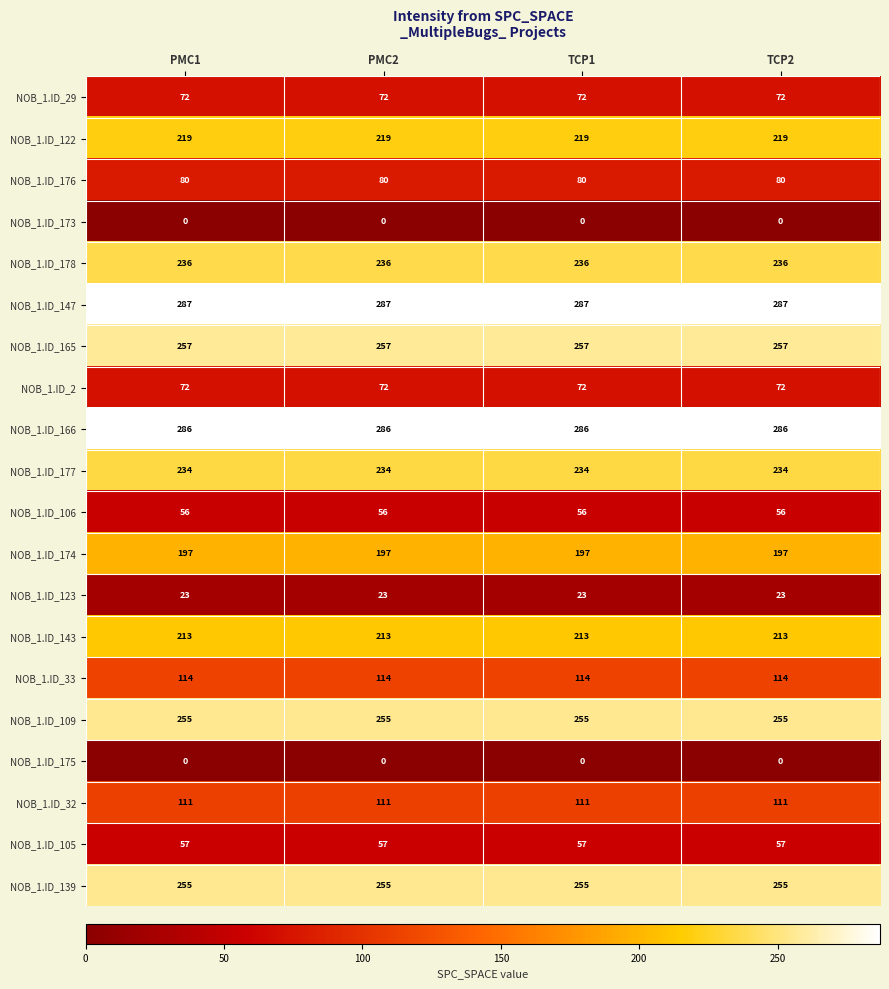

Which series has the largest total across all categories?

NOB_1.ID_147